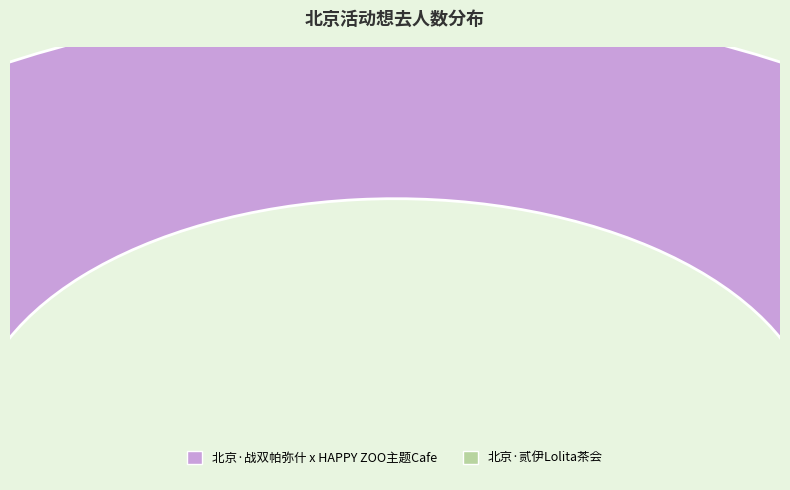

What is the largest slice in the pie chart?

北京·战双帕弥什 x HAPPY ZOO主题Cafe